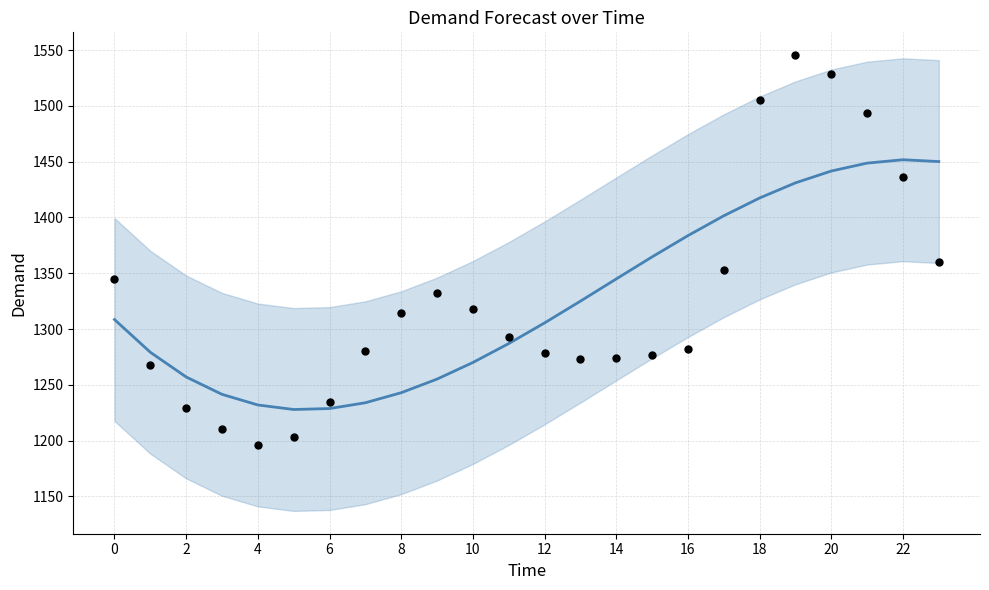

Which series has the widest spread of Y values?

Demand (actual)